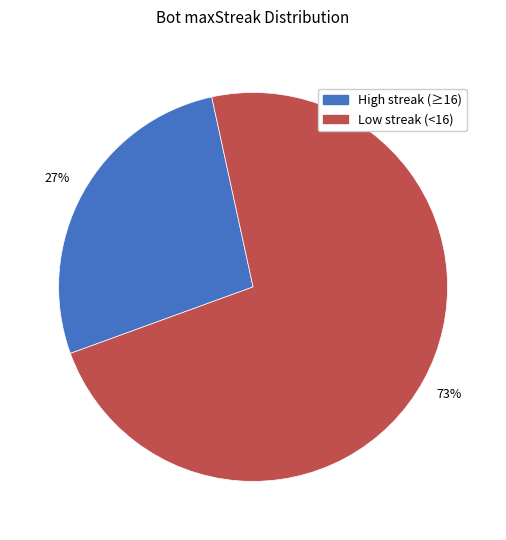

To the nearest percent, what is the difference between the largest and smallest slice percentages?

46%